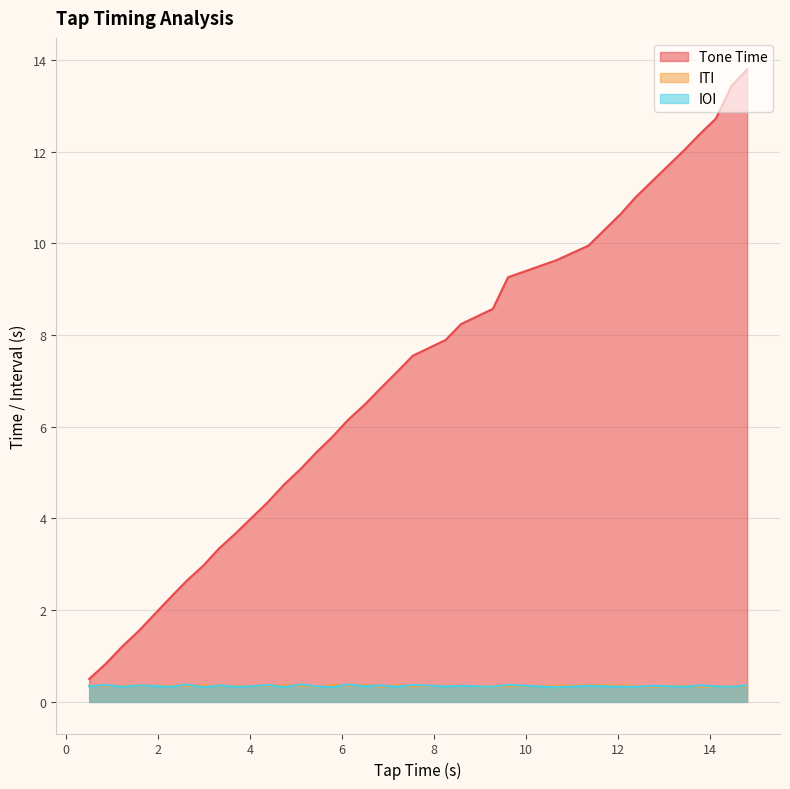

Which series has the largest total across all categories?

Tone Time